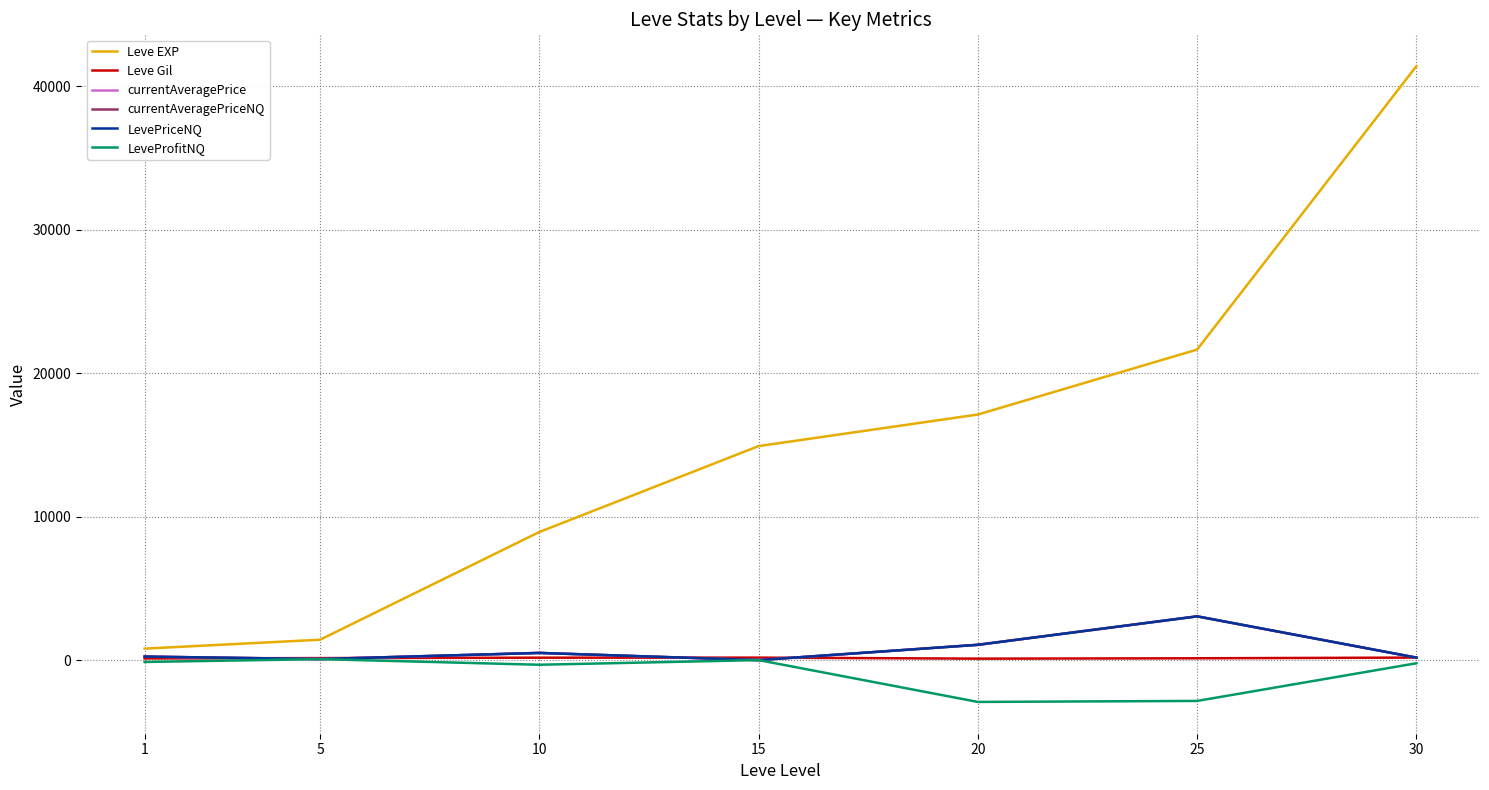

At which label is Leve EXP closest to 21105?

25